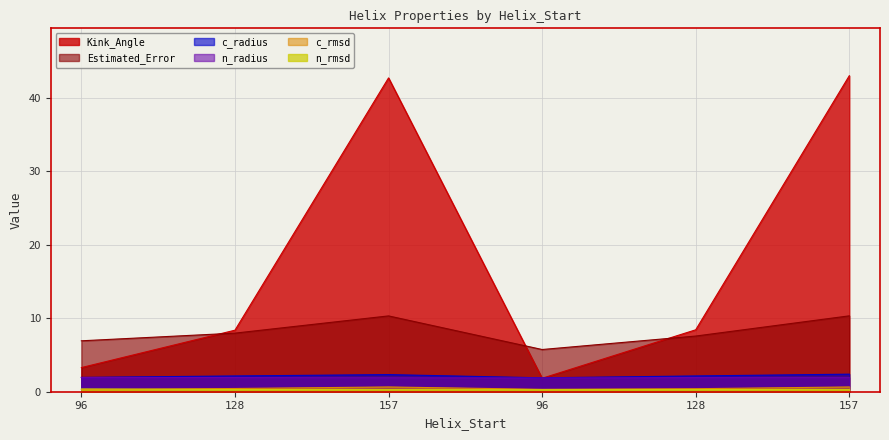

Reading left to right, transcribe all the data shown in this chart.

Kink_Angle: 3.3	8.4	42.7	1.8	8.4	43.0
n_radius: 1.9	1.9	1.9	1.9	1.9	1.9
n_rmsd: 0.4	0.3	0.3	0.3	0.3	0.3
c_radius: 1.9	2.1	2.3	1.9	2.1	2.4
c_rmsd: 0.3	0.4	0.6	0.3	0.4	0.6
Estimated_Error: 6.9	8.0	10.3	5.7	7.6	10.3